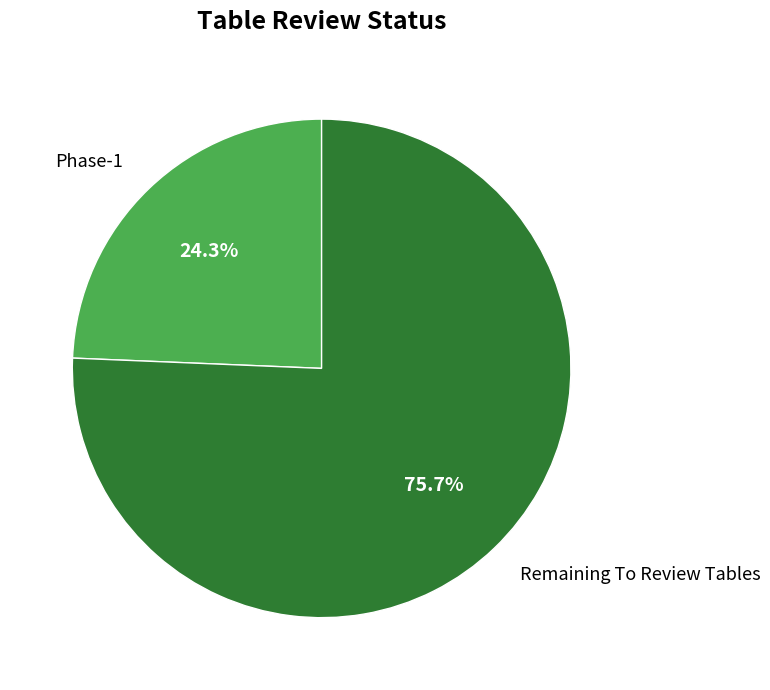

To the nearest percent, what portion does Remaining To Review Tables represent?

76%